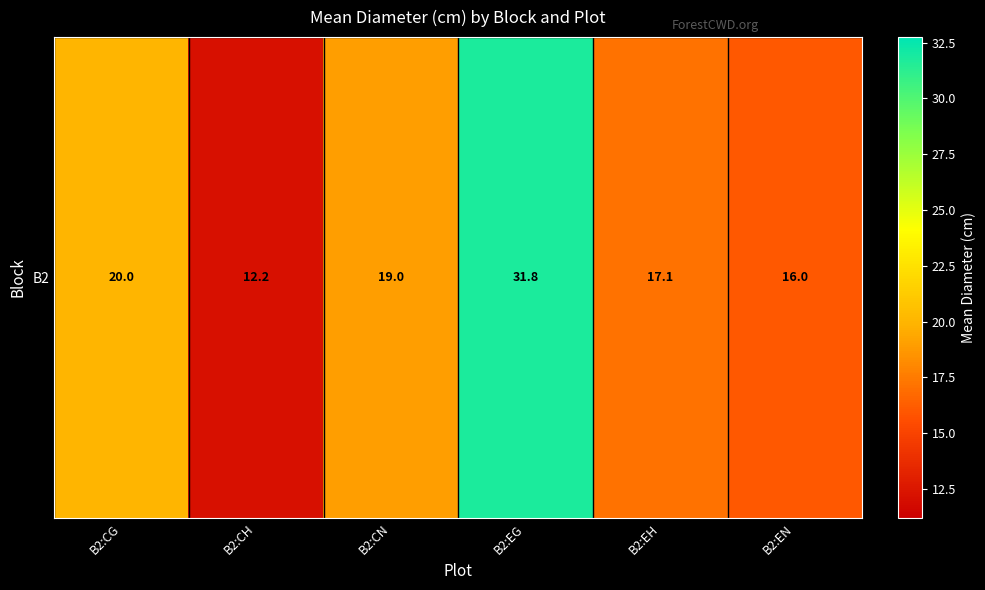

Where is the data nearest to the value 21?

B2:CG